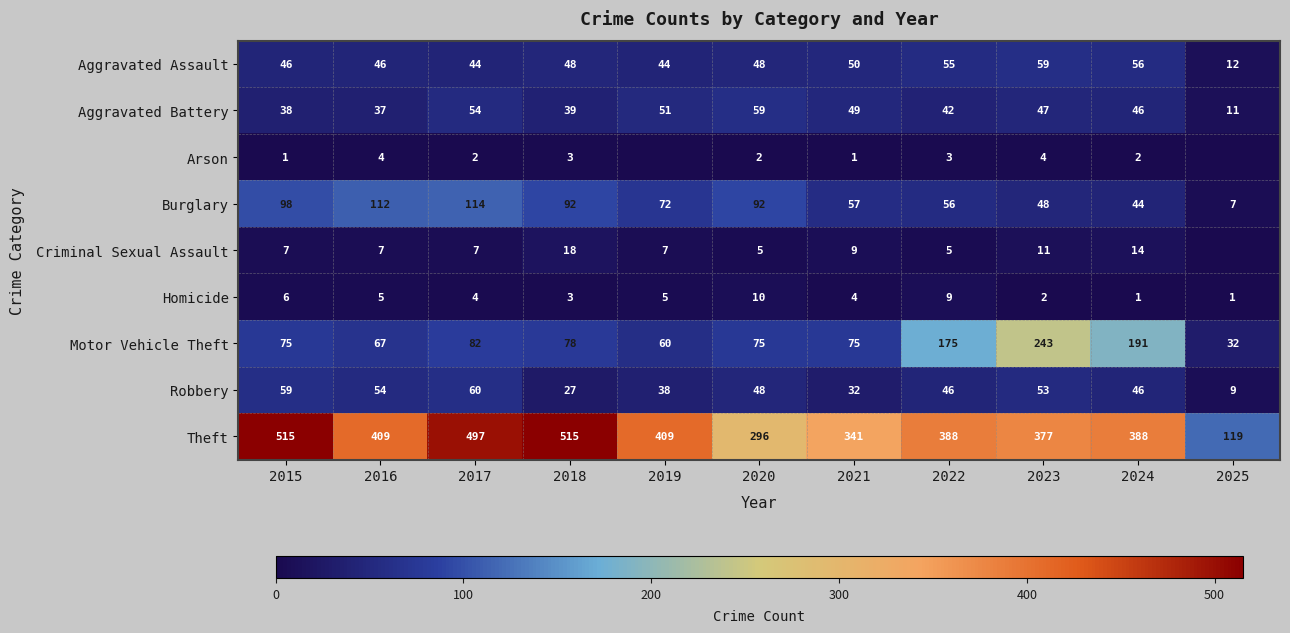

Rank the series at 2023 from highest to lowest value.

Theft, Motor Vehicle Theft, Aggravated Assault, Robbery, Burglary, Aggravated Battery, Criminal Sexual Assault, Arson, Homicide